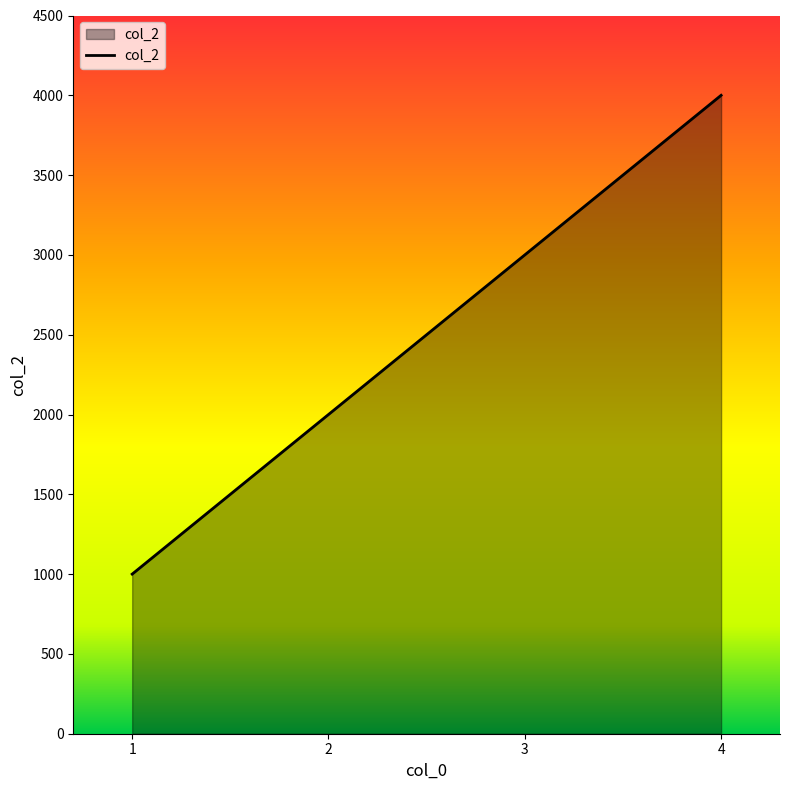

What is the difference between the maximum and minimum values?

3000